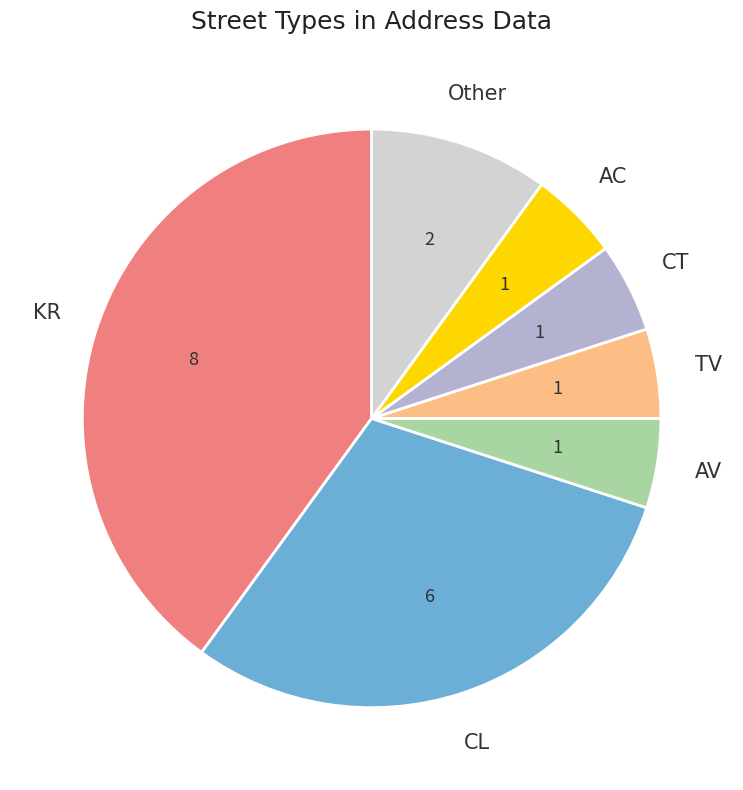

What is the largest slice in the pie chart?

KR